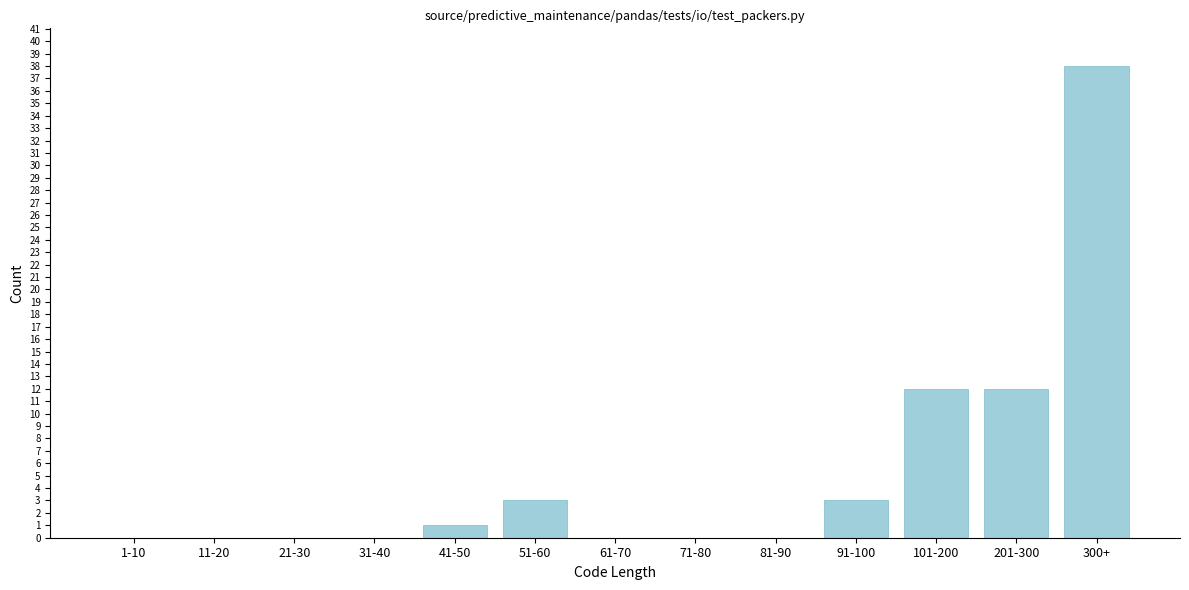

Reading left to right, extract all data points from this chart.

1-10=0	11-20=0	21-30=0	31-40=0	41-50=1	51-60=3	61-70=0	71-80=0	81-90=0	91-100=3	101-200=12	201-300=12	300+=38